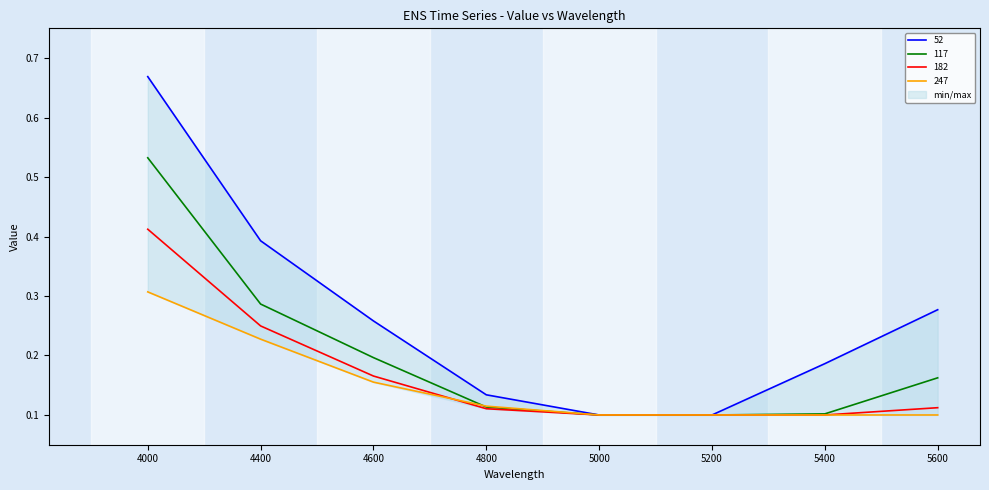

What is the sum of the 117 values at 5200 and 4800?

0.2